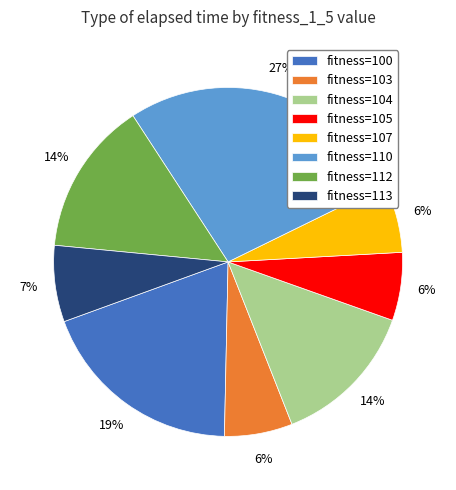

To the nearest percent, what is the difference between the largest and smallest slice percentages?

21%